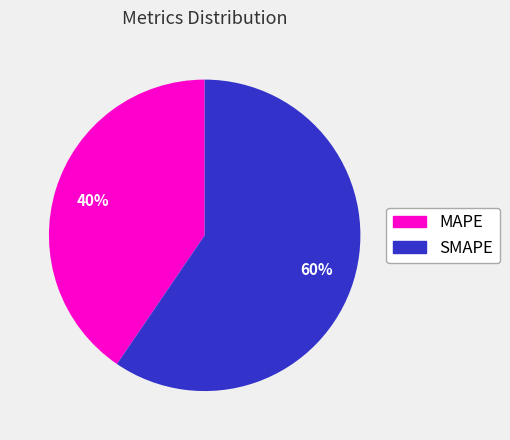

Rank the categories by value from lowest to highest.

MAPE, SMAPE